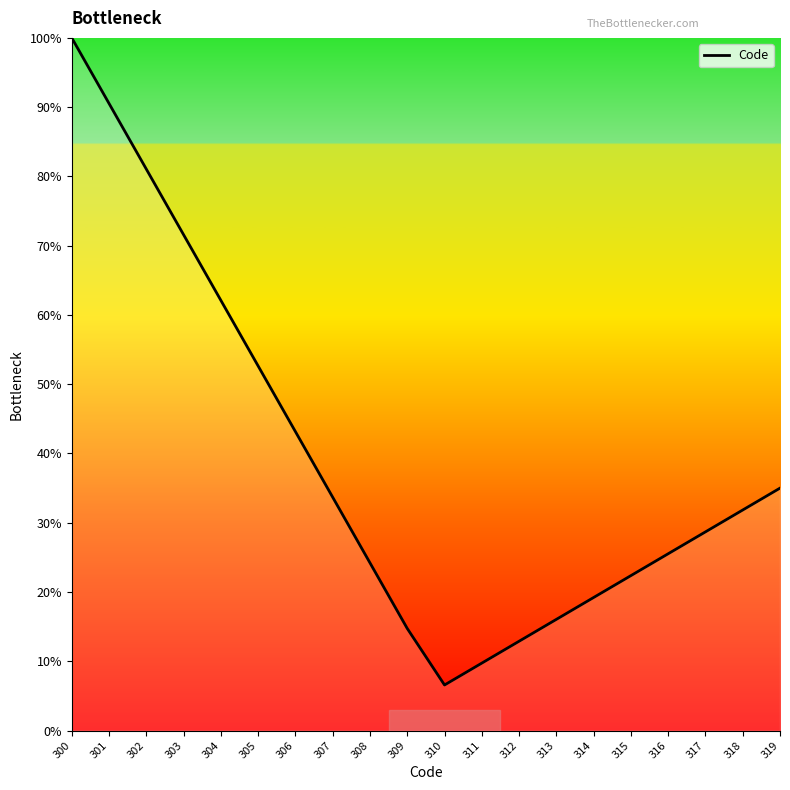

Reading right to left, transcribe all the data shown in this chart.

319=35.0	318=31.8	317=28.7	316=25.5	315=22.4	314=19.2	313=16.1	312=12.9	311=9.7	310=6.6	309=14.7	308=24.2	307=33.7	306=43.2	305=52.6	304=62.1	303=71.6	302=81.1	301=90.5	300=100.0